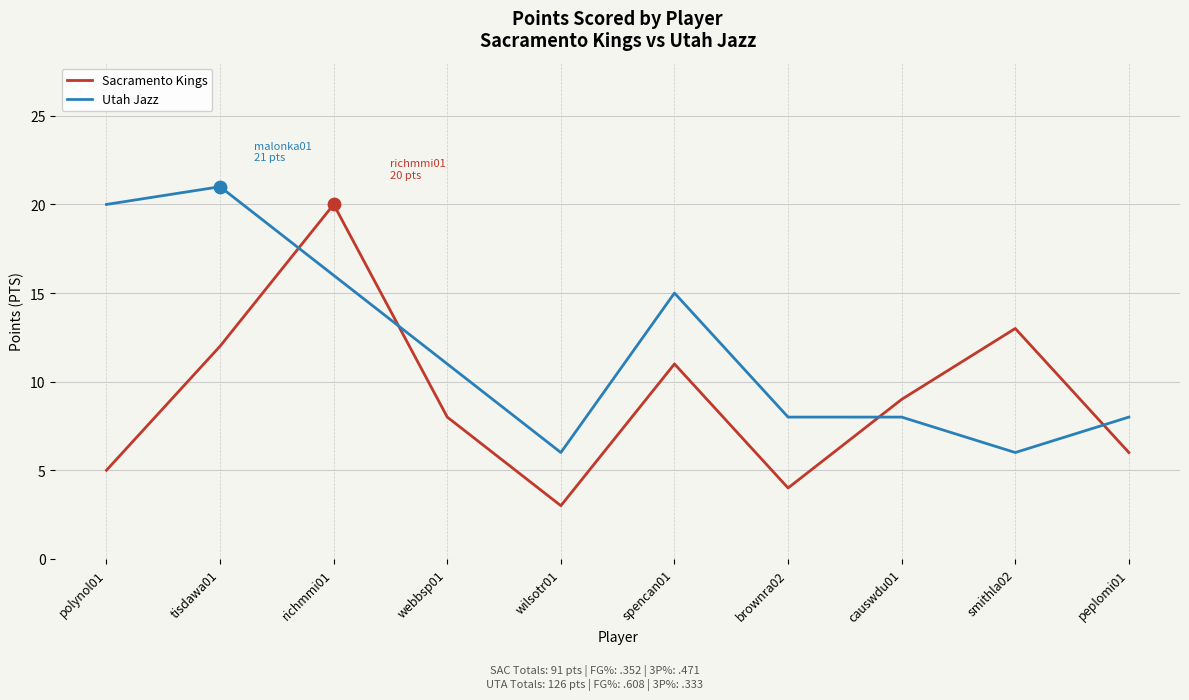

At which category is the sum across all series the highest?

richmmi01